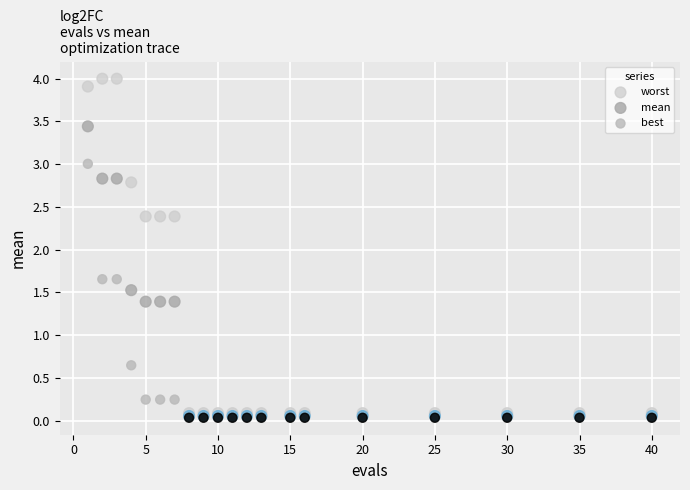

Which series contains the highest Y value?

worst